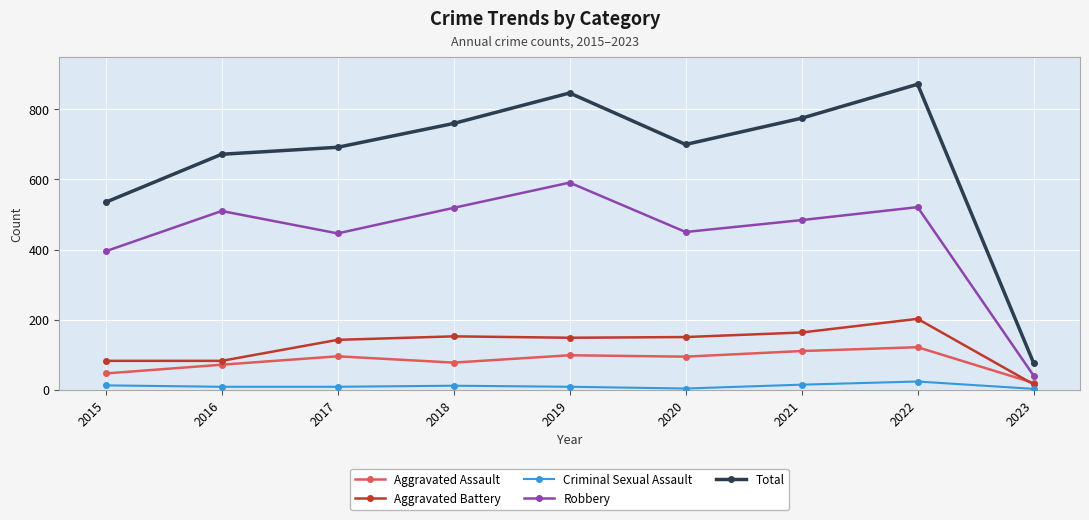

Does the chart have visible grid lines?

Yes